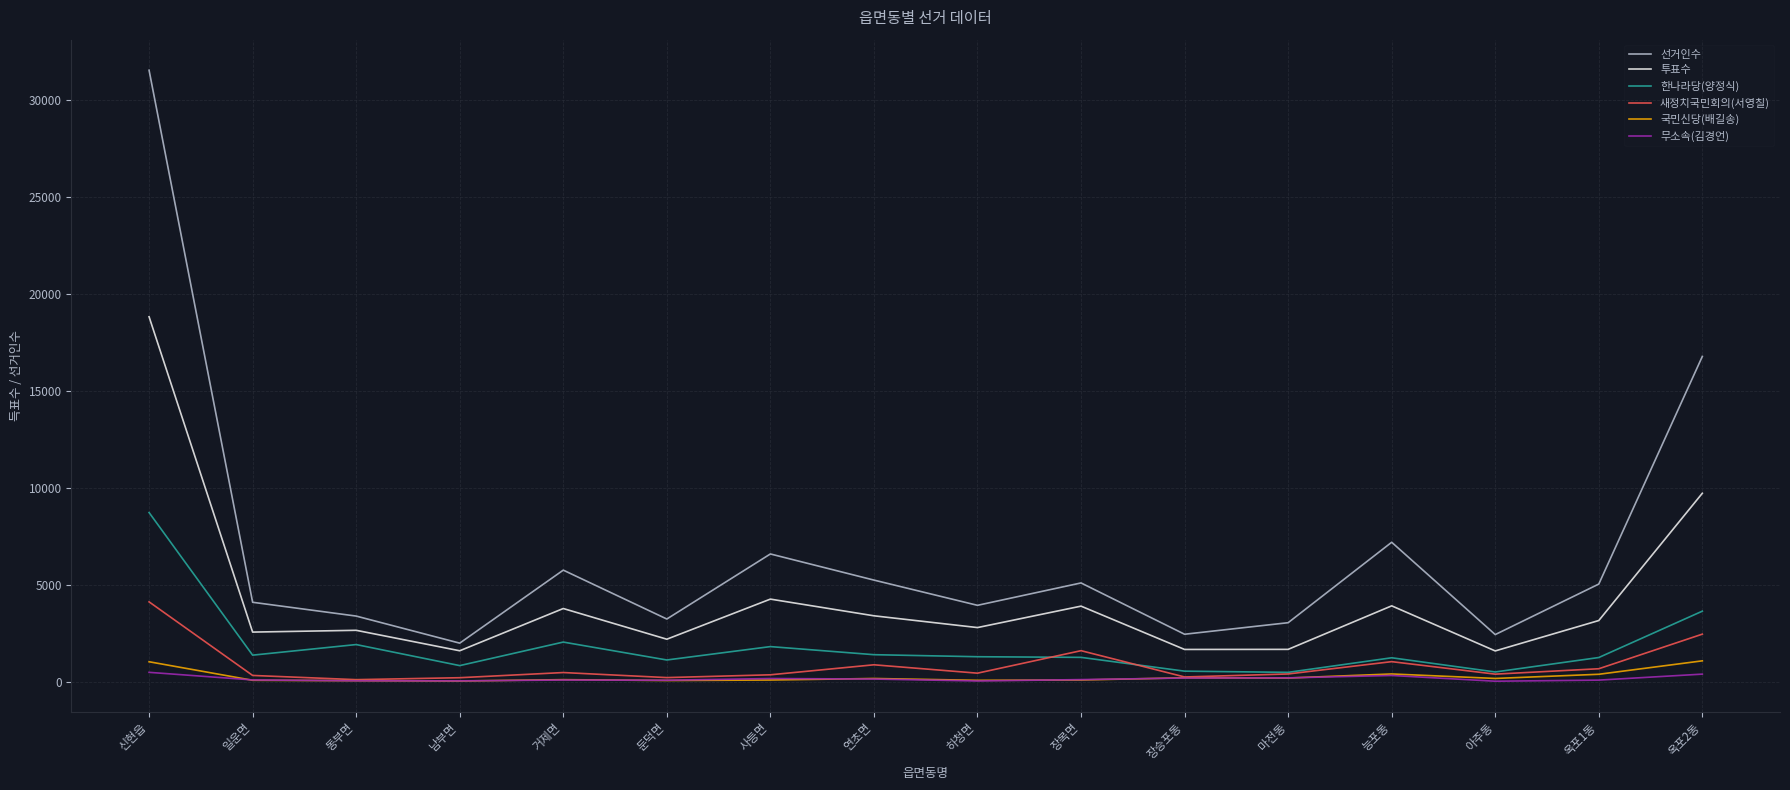

Is it true that 선거인수 equals 5763 at 거제면?

True